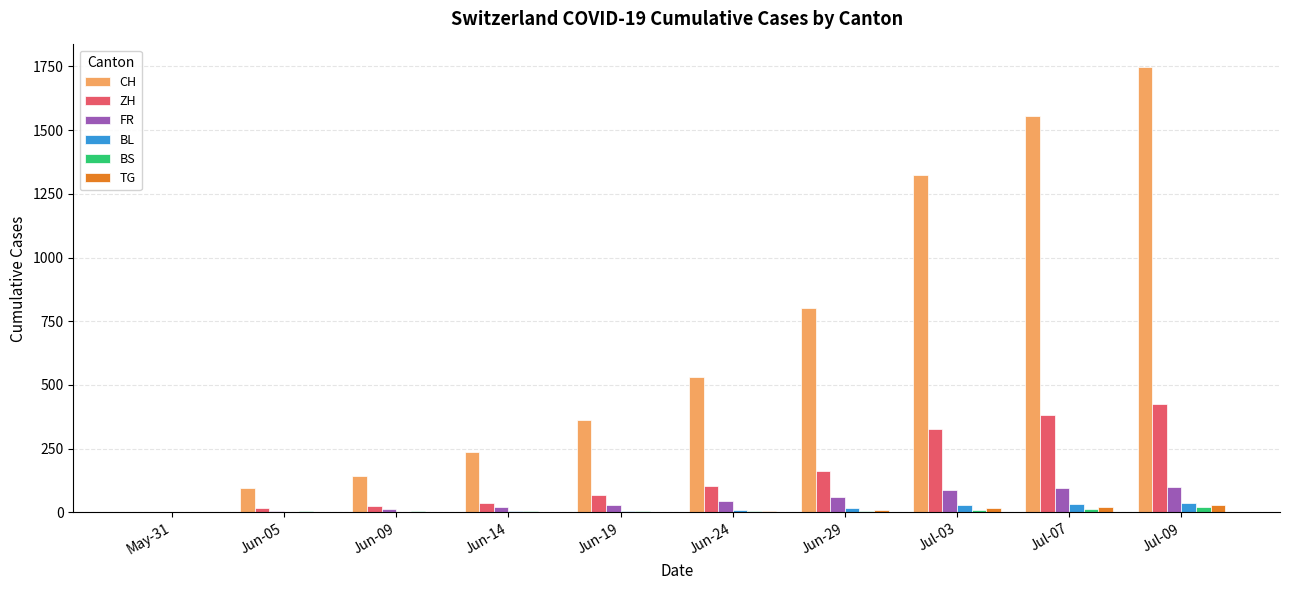

True or false: BS has a value of 7 at Jun-24.

True